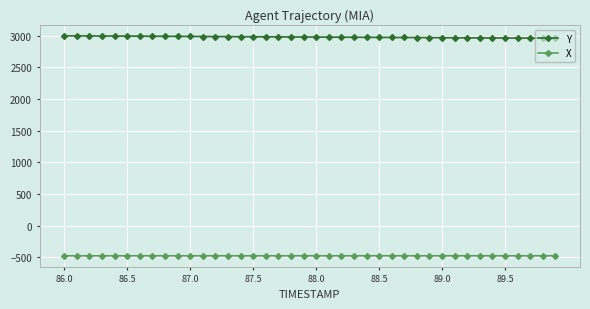

Rank the series by their maximum value, from lowest to highest.

X, Y